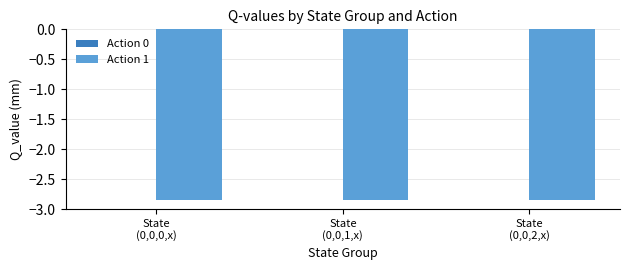

What is the sum of the Action 1 values at State
(0,0,0,x) and State
(0,0,1,x)?

-5.7